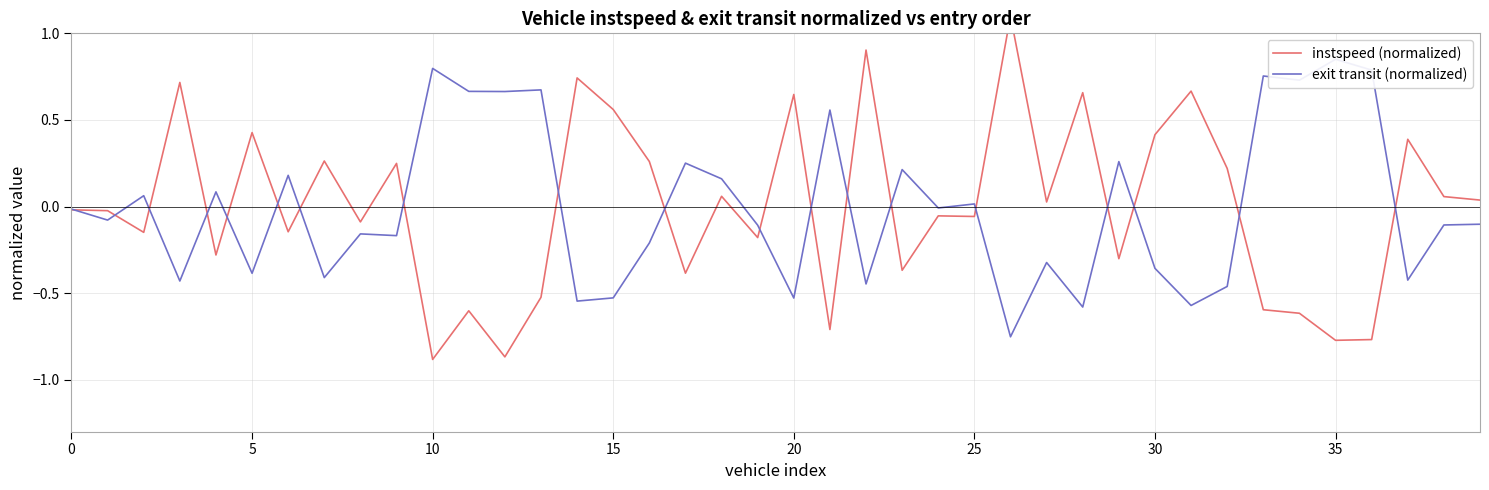

What is the smallest value displayed?

-0.9